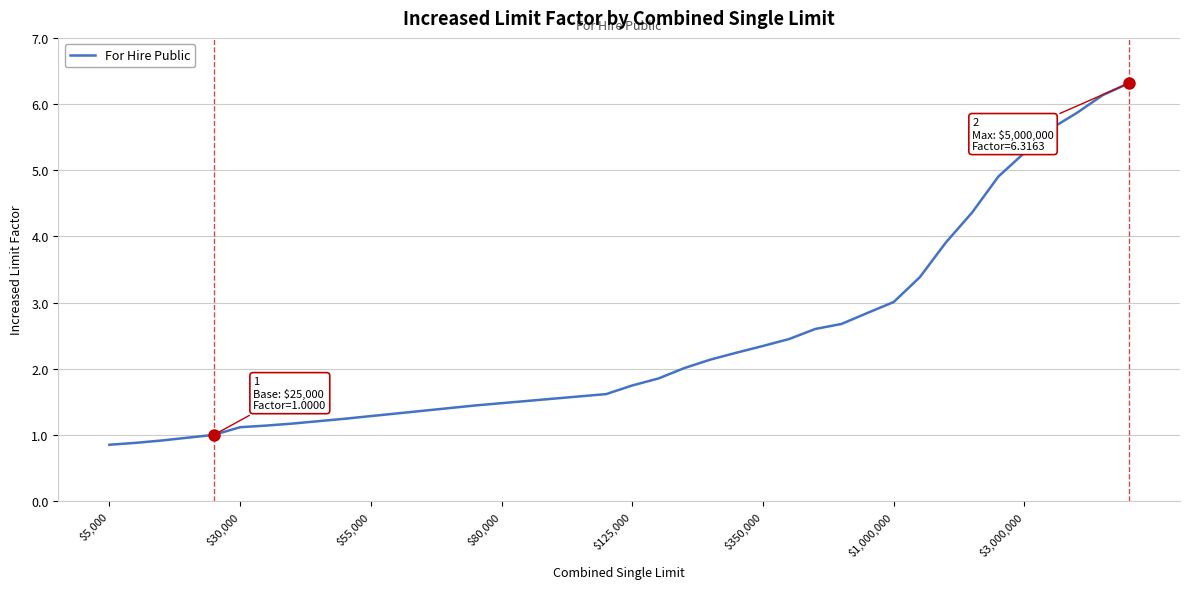

At which label is the value closest to 3?

$1,000,000